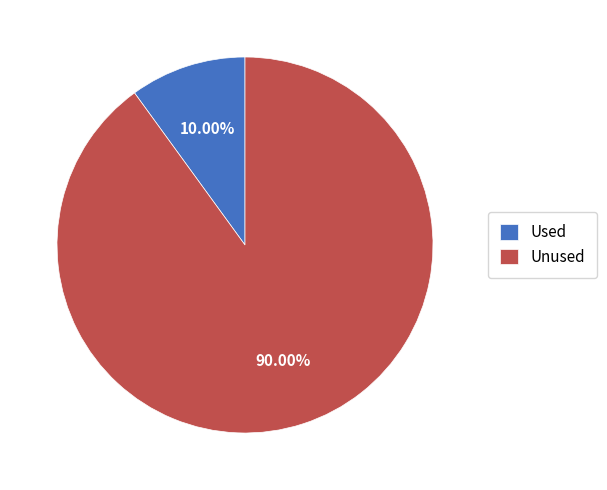

Which category has the biggest portion of the pie?

Unused